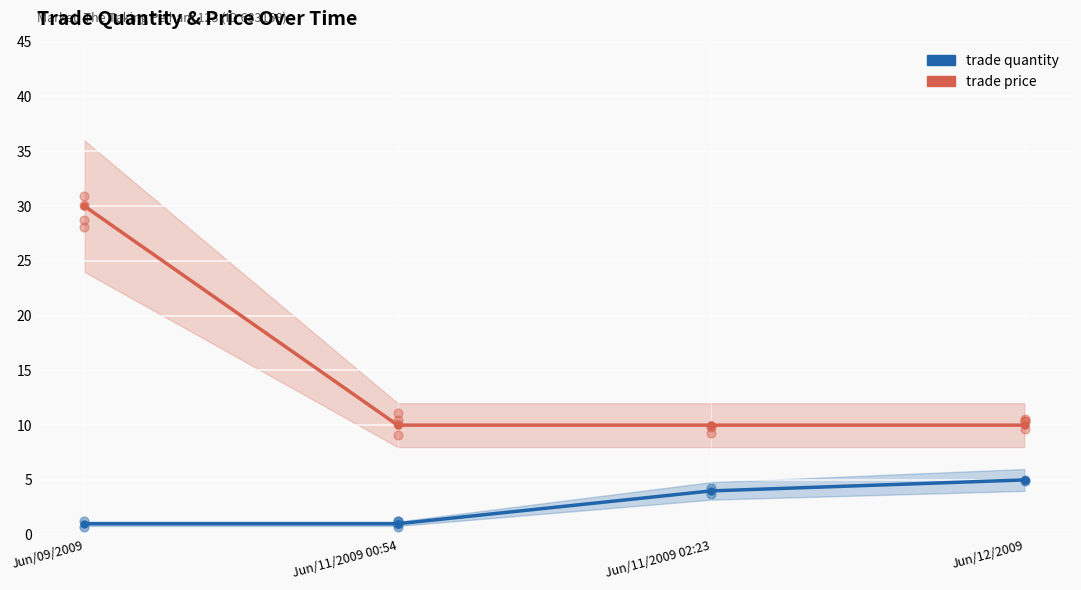

Which series reaches the minimum Y coordinate?

trade quantity